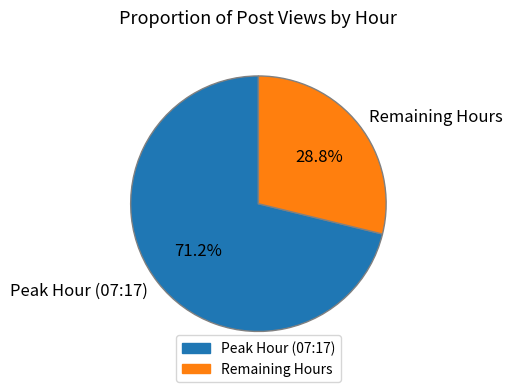

Which slice represents more than half of the pie?

Peak Hour (07:17)